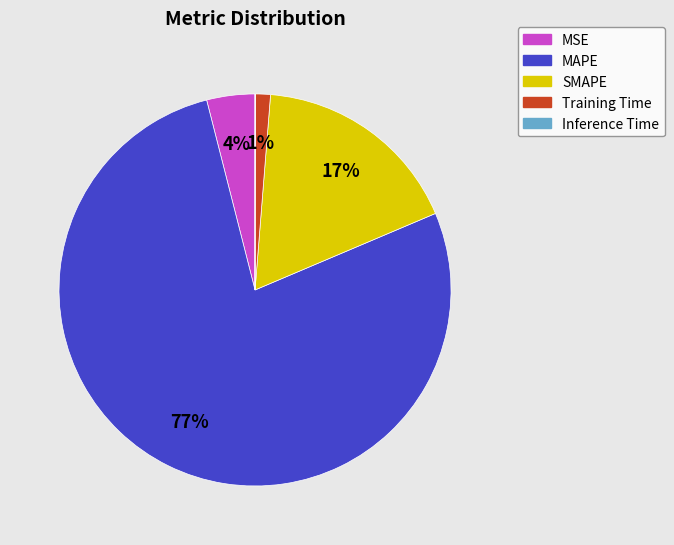

Is there a majority slice in this chart?

Yes